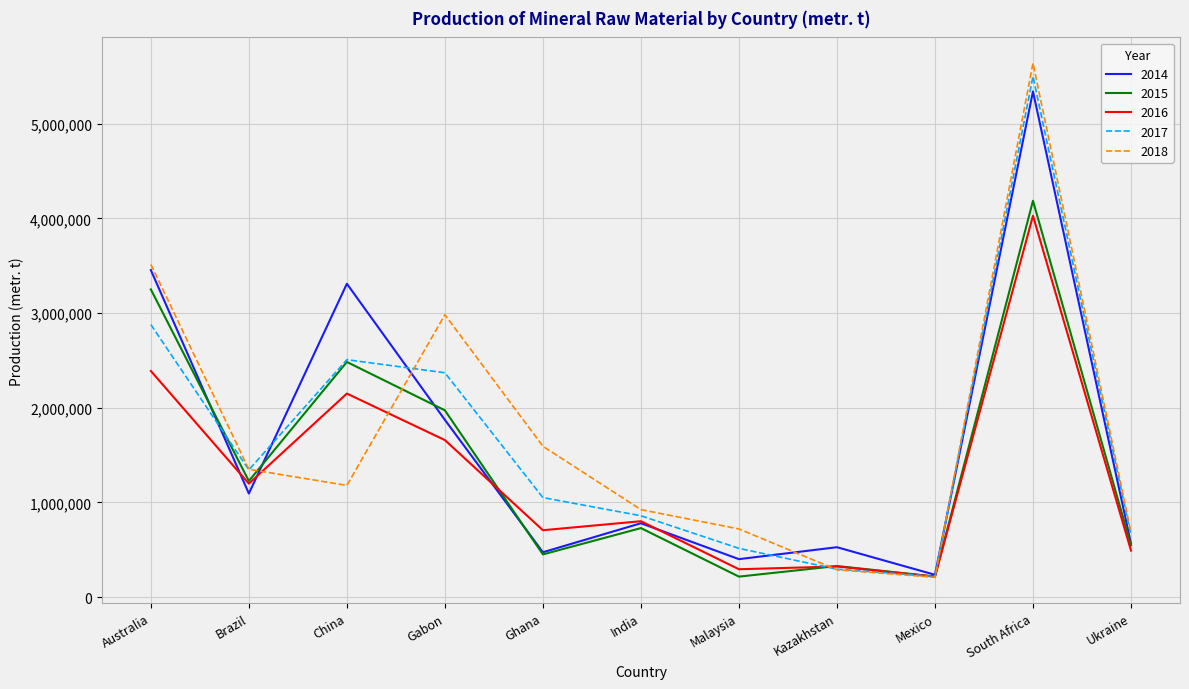

At which label is 2017 closest to 2859955?

Australia